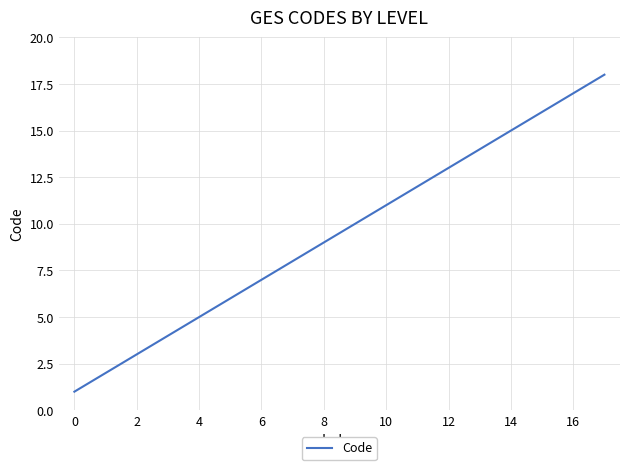

What is the difference between the maximum and minimum values?

17